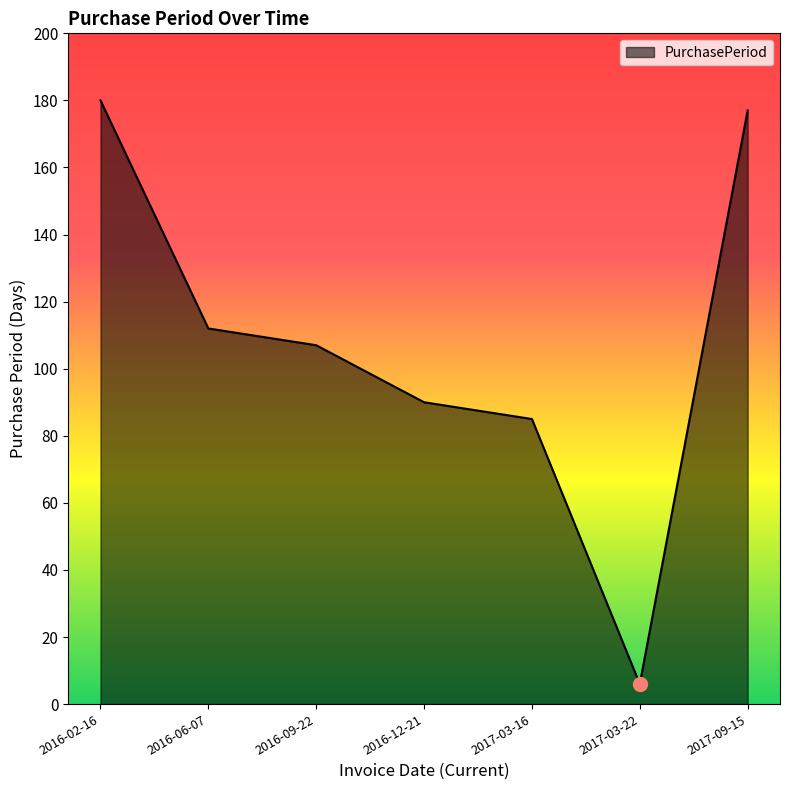

How many distinct data groups are displayed?

1